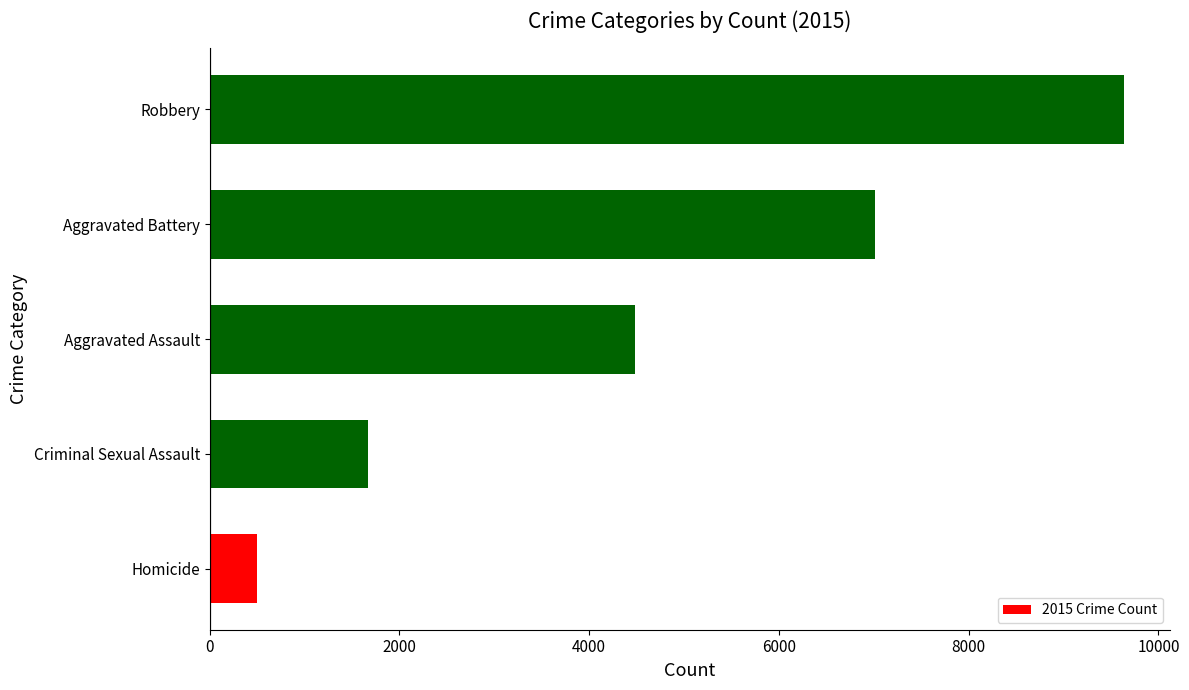

List the labels in order of value, largest first.

Robbery, Aggravated Battery, Aggravated Assault, Criminal Sexual Assault, Homicide